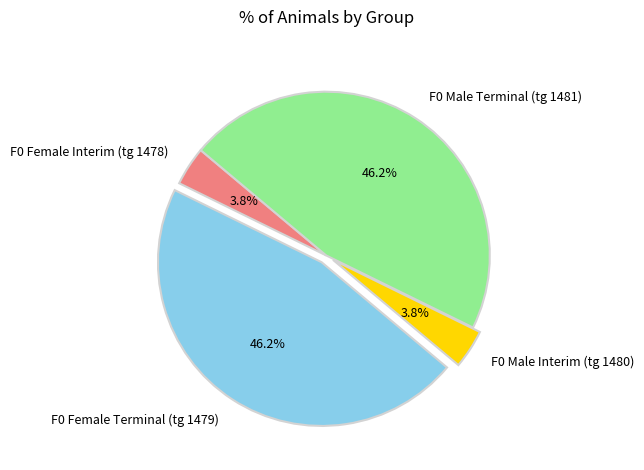

Approximately how many times larger is the value at F0 Female Interim (tg 1478) compared to F0 Male Interim (tg 1480)?

1.0